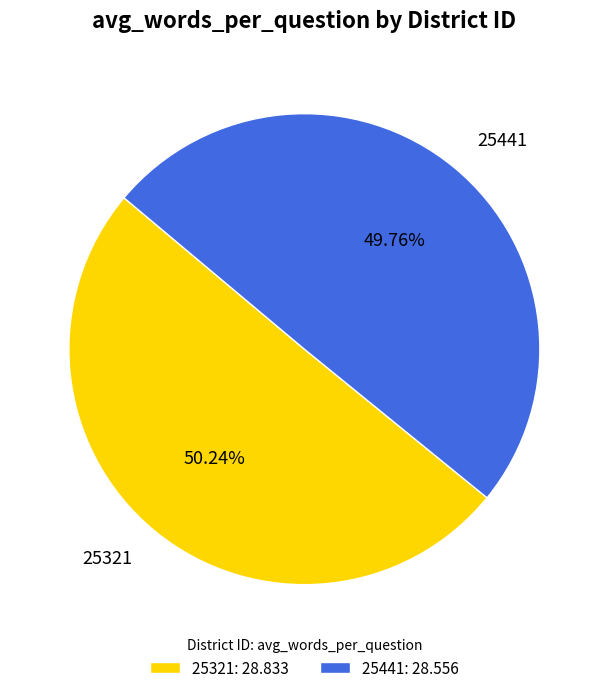

Is there a majority slice in this chart?

Yes